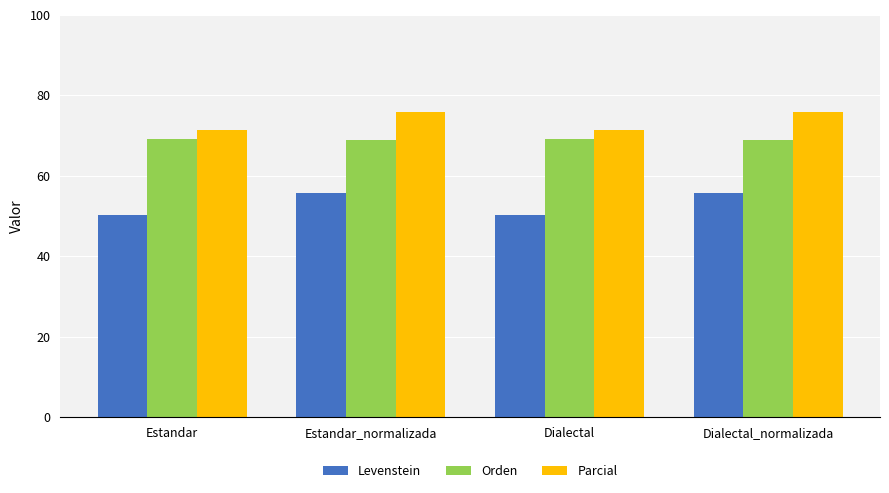

What is the lowest value of the Orden series?

69.0